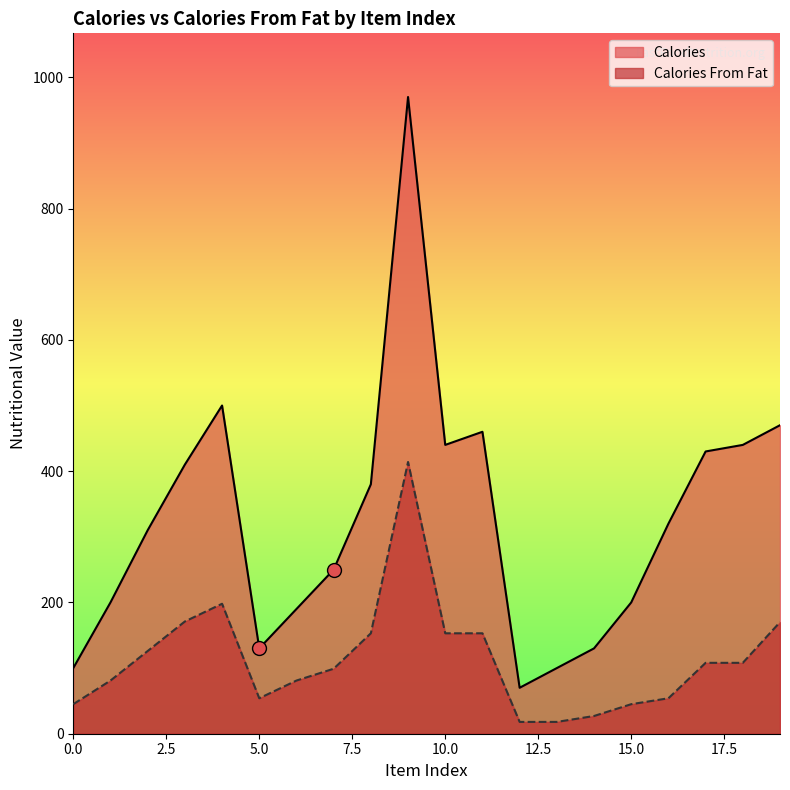

Which series has the largest total across all categories?

Calories